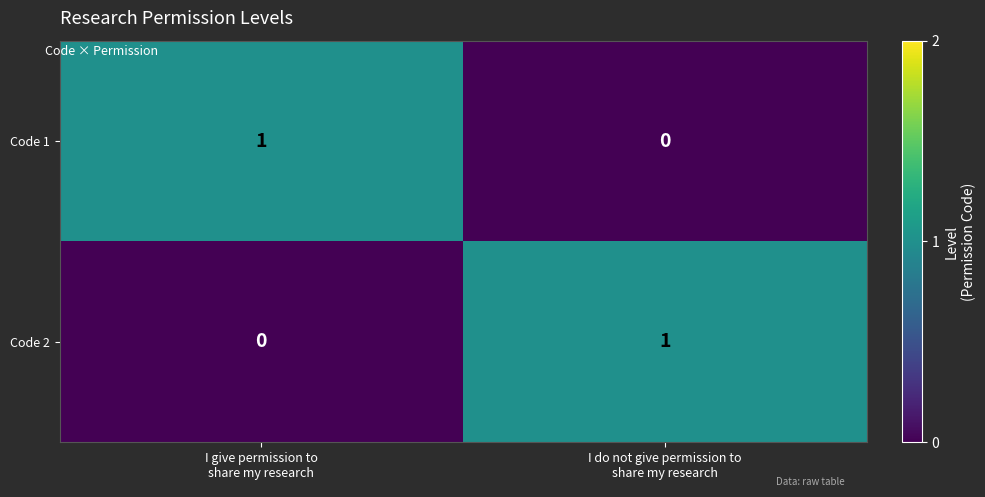

What is the maximum value shown in the chart?

1